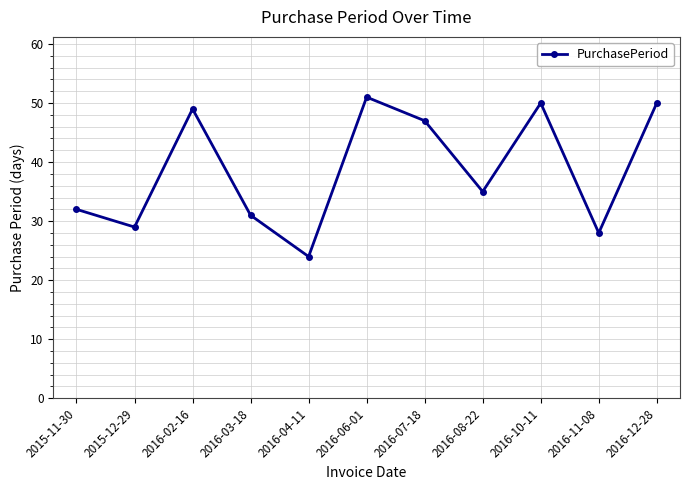

Where is the data nearest to the value 37?

2016-08-22